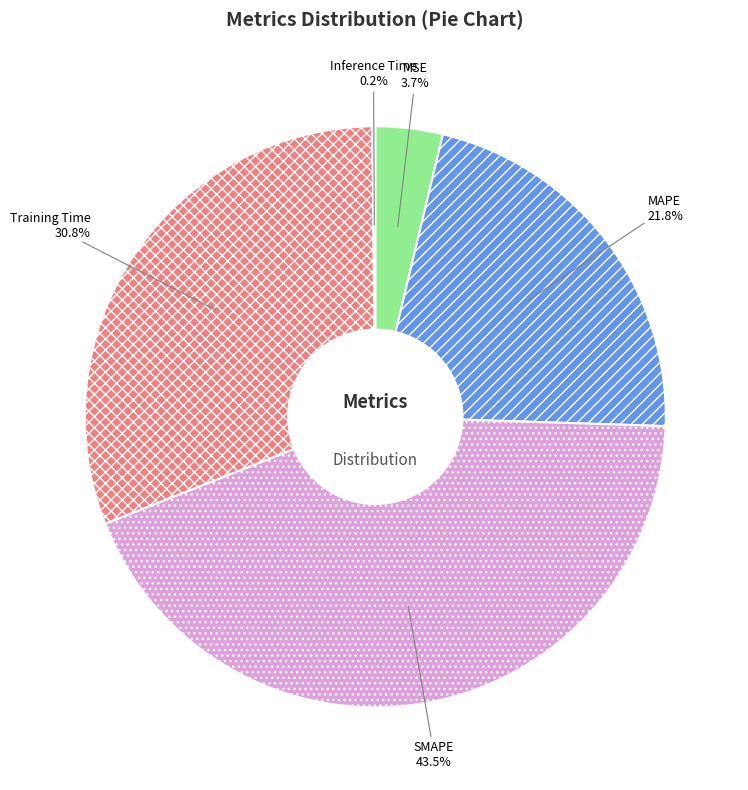

Is there a majority slice in this chart?

No